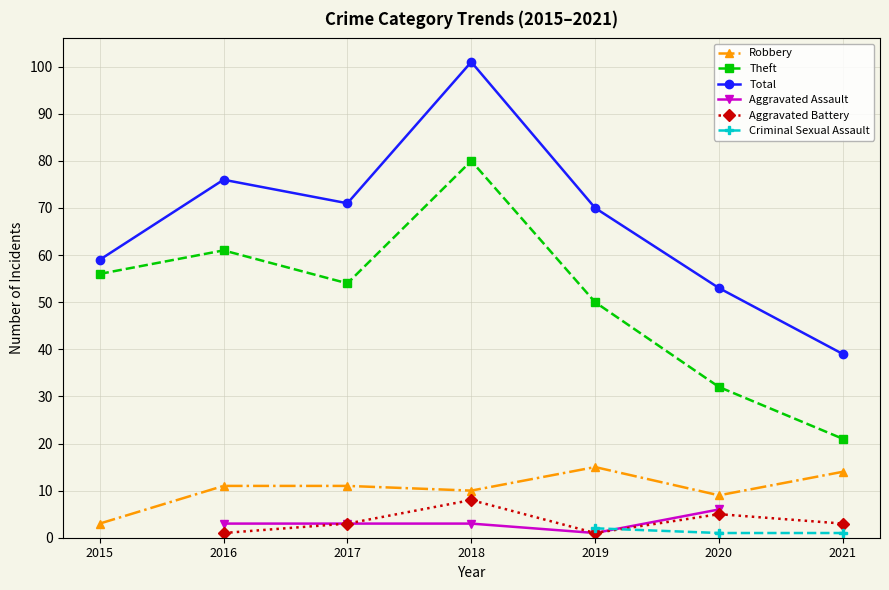

Between 2017 and 2018, which series saw the biggest shift?

Total